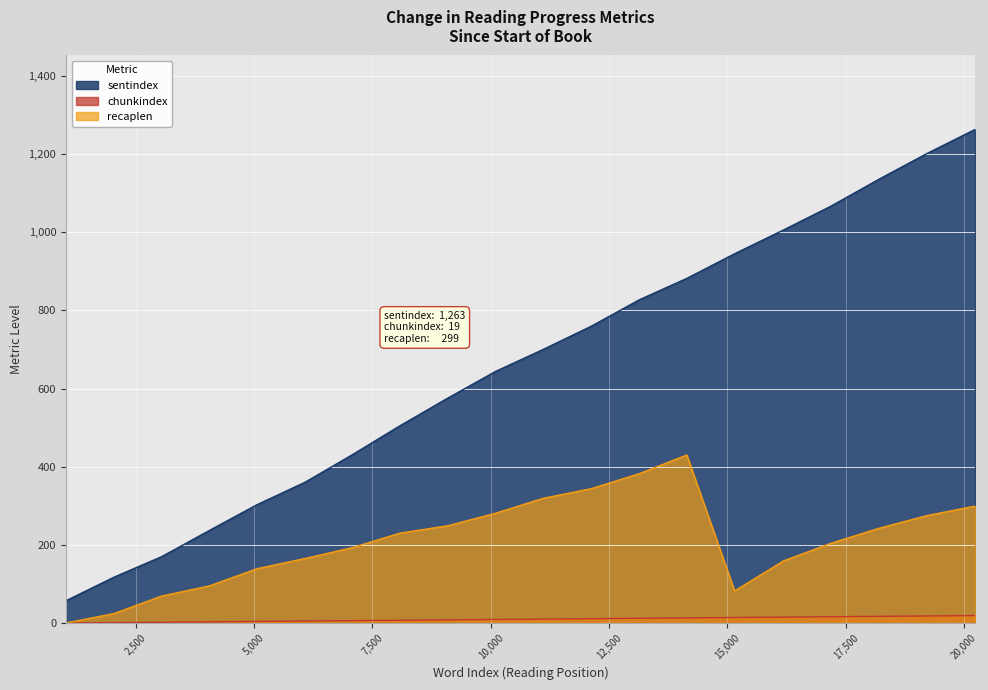

What is the difference between the maximum and minimum values in the chunkindex series?

19